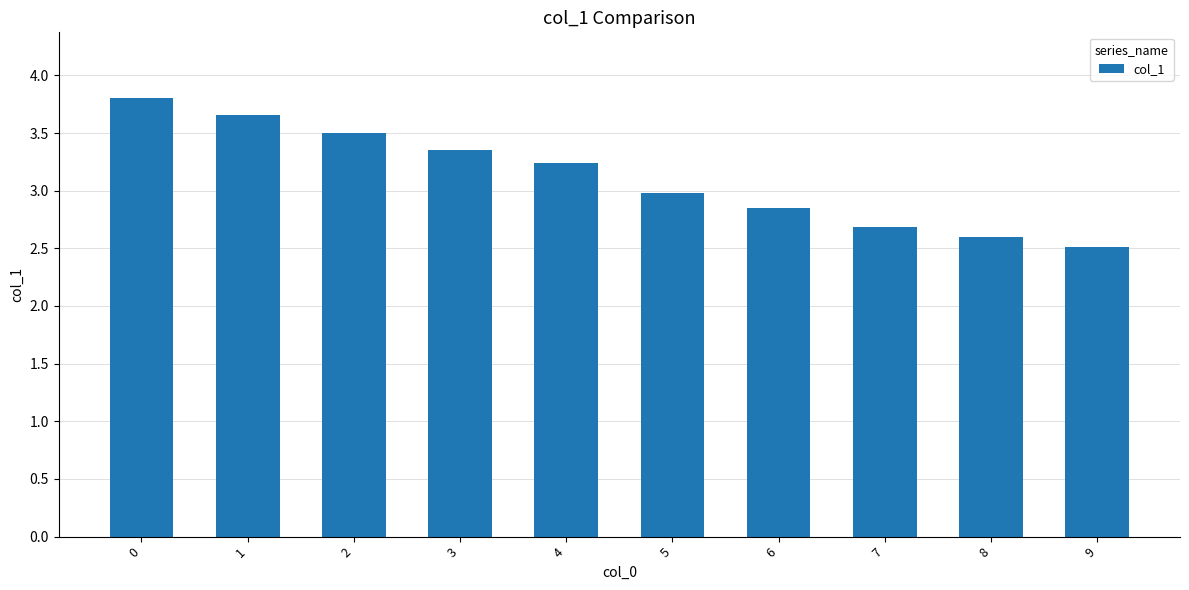

What is the sum of all values?

31.2